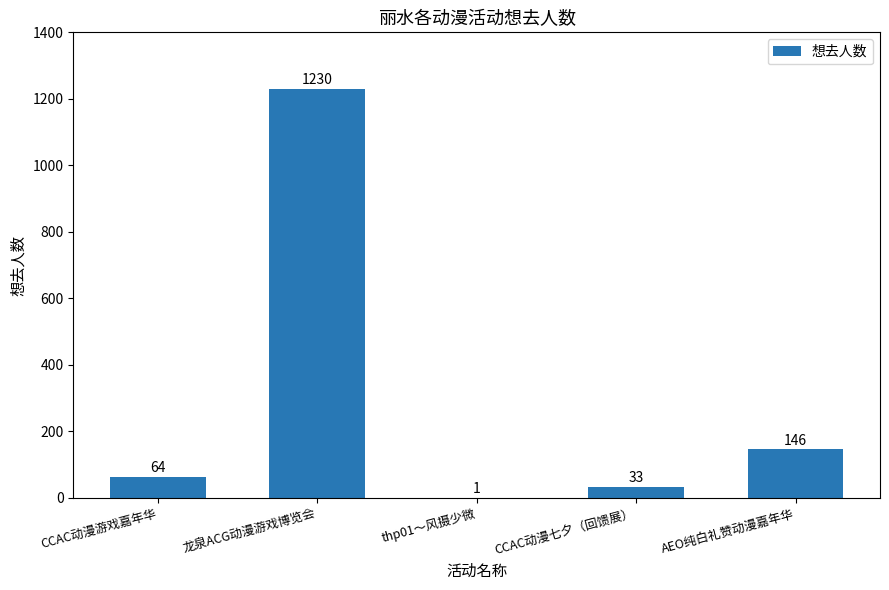

Does the chart contain stacked bars?

No